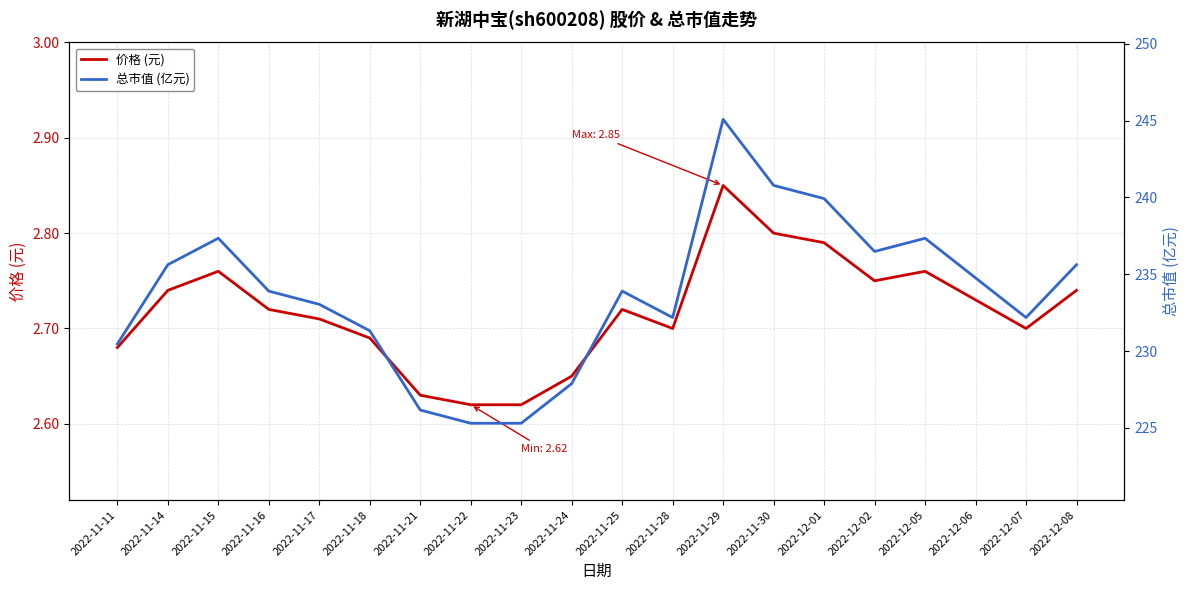

Is the value of 价格 (元) at 2022-11-18 greater than the value of 总市值 (亿元) at 2022-11-17?

No